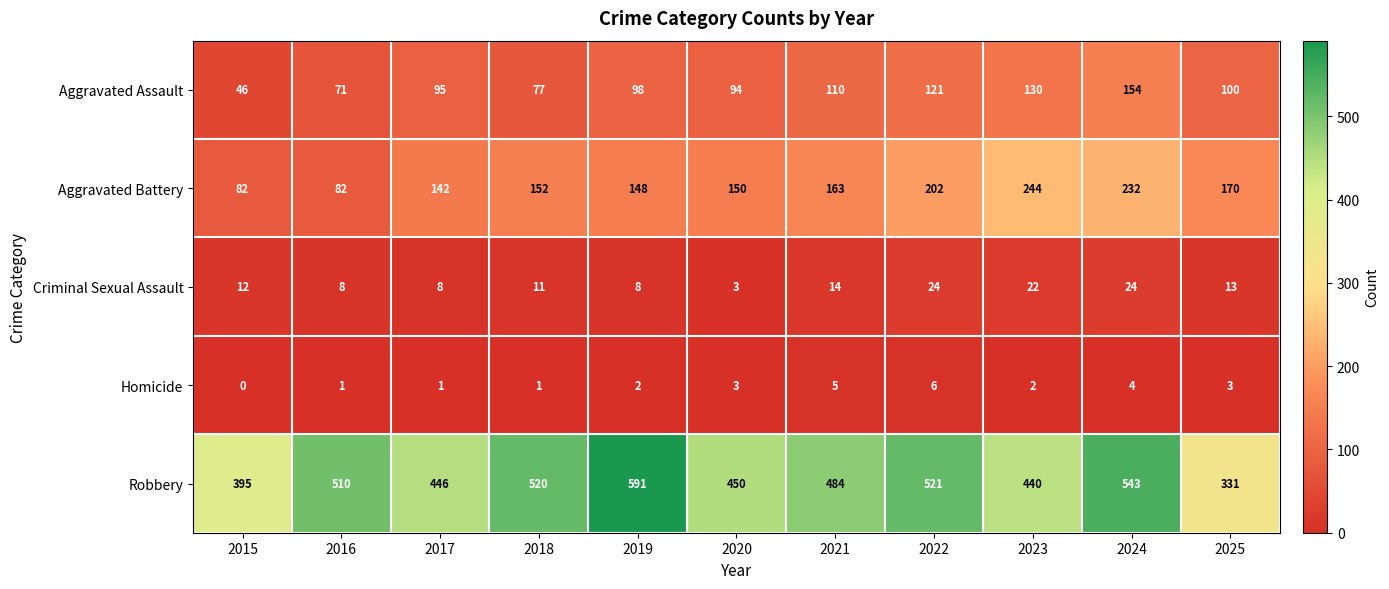

Which series has the widest spread of values?

Robbery